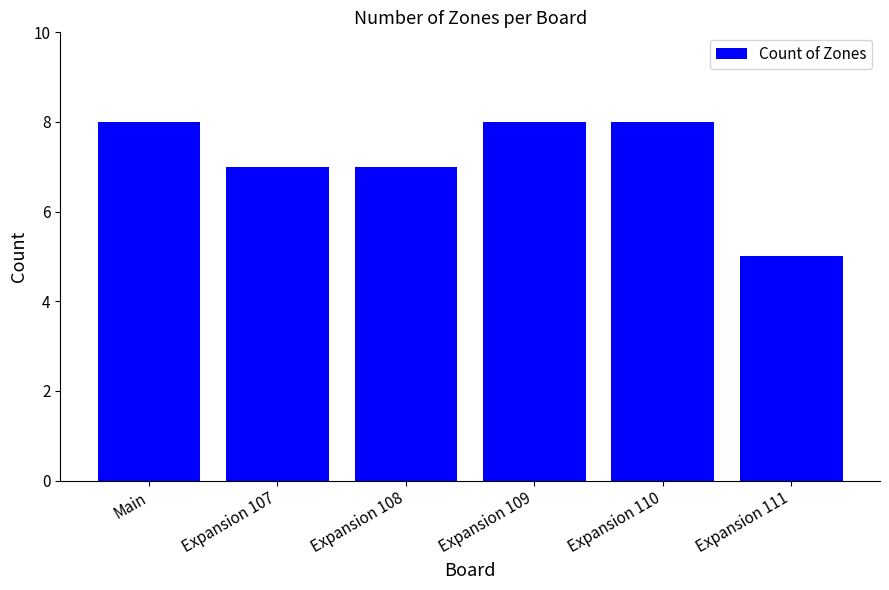

Is it true that the value at Expansion 107 is 7?

True